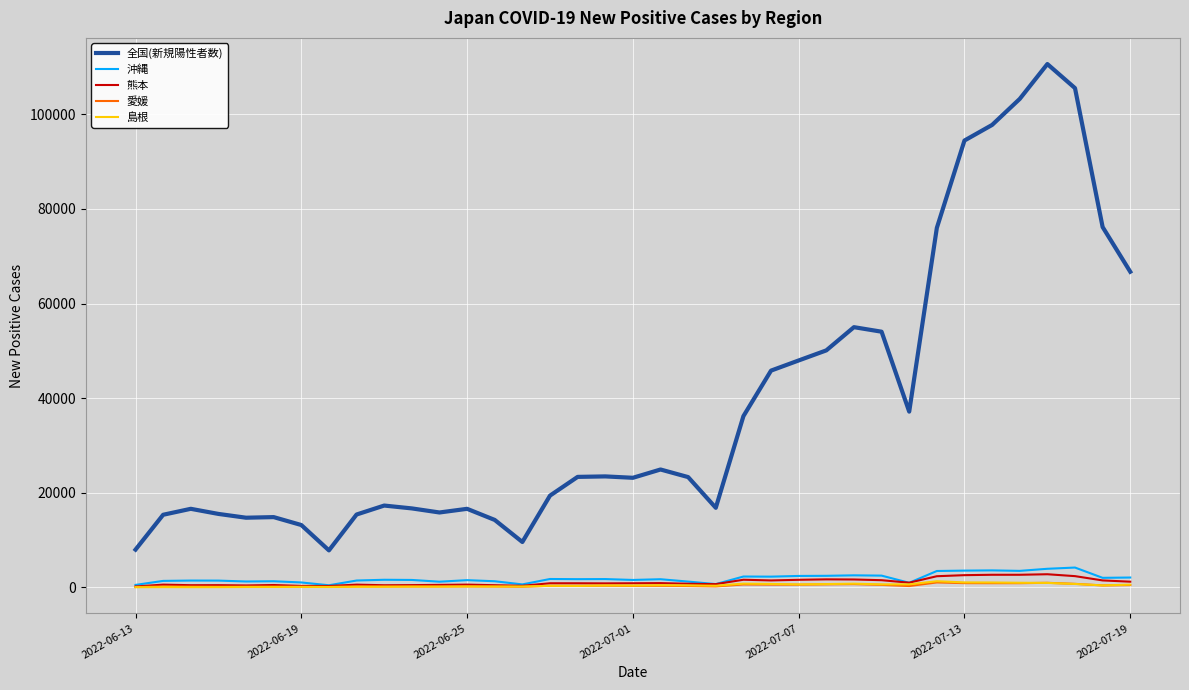

True or false: 全国(新規陽性者数) and 熊本 intersect in this chart.

False